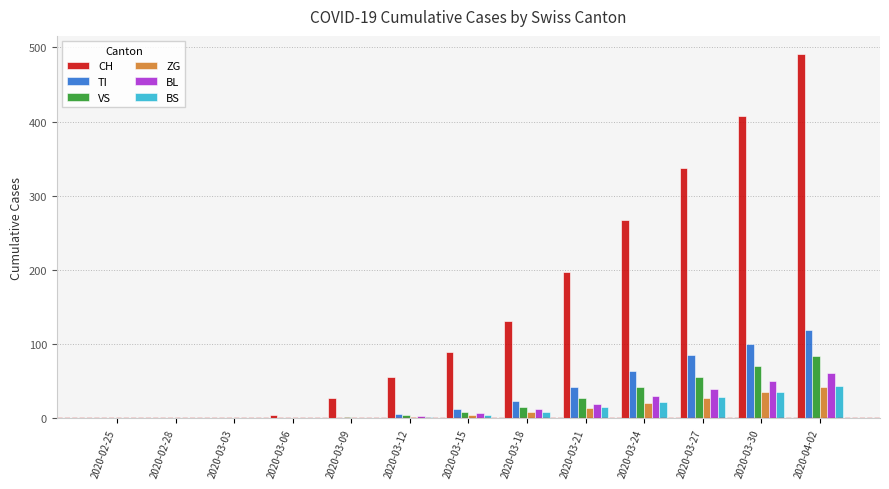

What is the maximum value for TI?

119